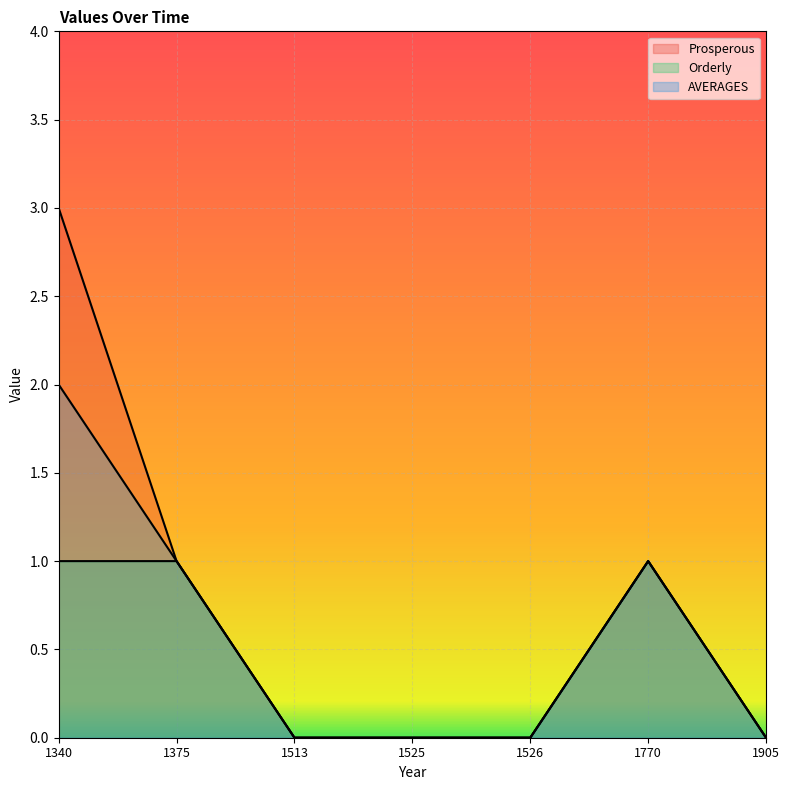

Reading right to left, what are all the values shown in this chart?

Prosperous: 0	1	0	0	0	1	3
Orderly: 0	1	0	0	0	1	1
AVERAGES: 0	1	0	0	0	1	2